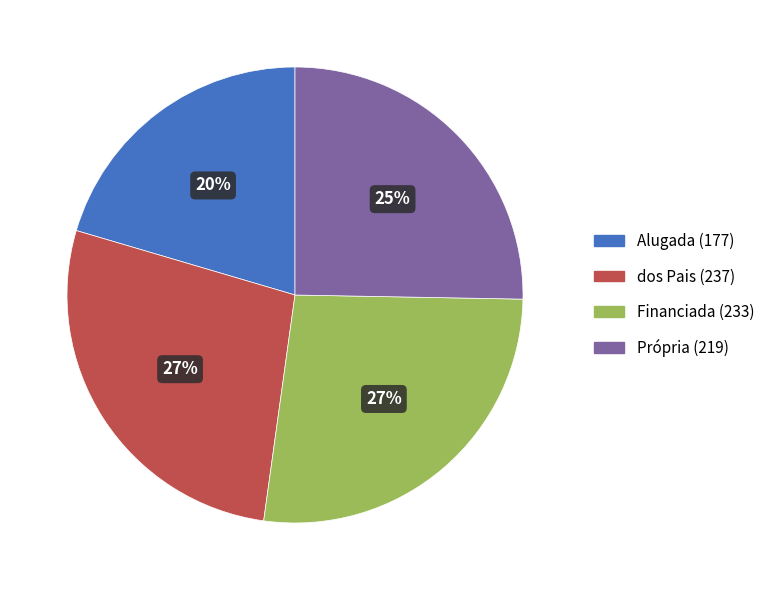

To the nearest percent, what is the combined percentage of Alugada and Financiada?

47%